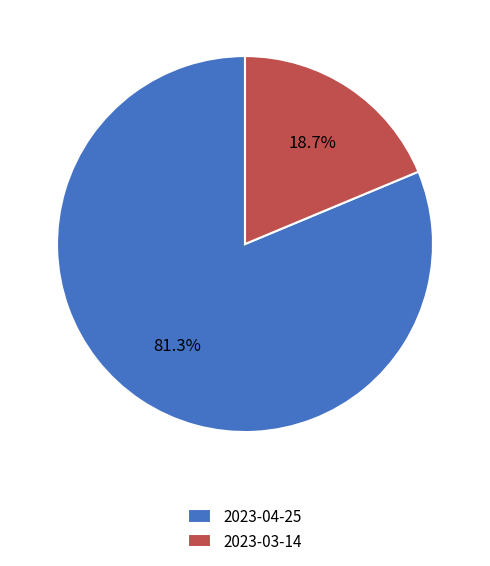

Between 2023-03-14 and 2023-04-25, which is larger?

2023-04-25